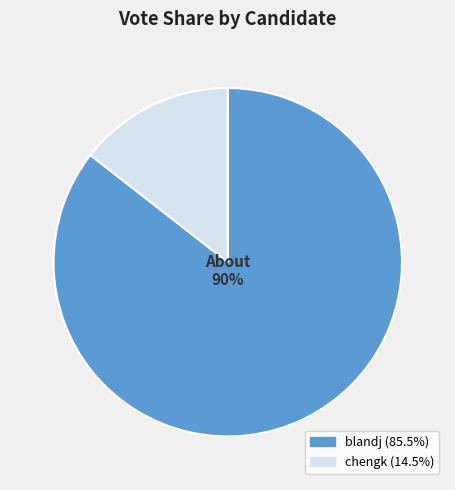

How much of the chart is everything except chengk?

85.5%